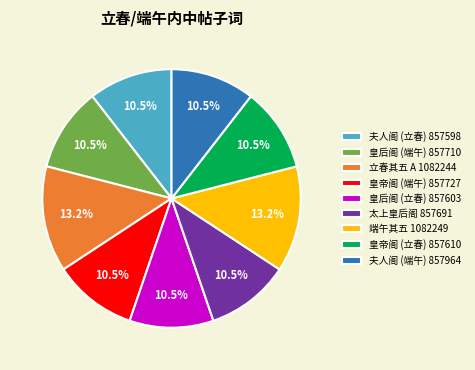

Which has a higher value, 端午其五 1082249 or 皇帝阁 (端午) 857727?

端午其五 1082249